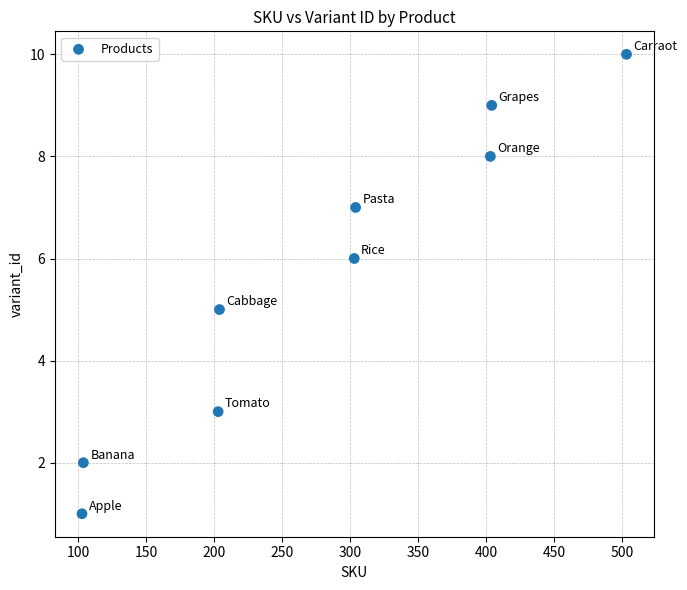

What is the range of Y values (max minus min)?

9